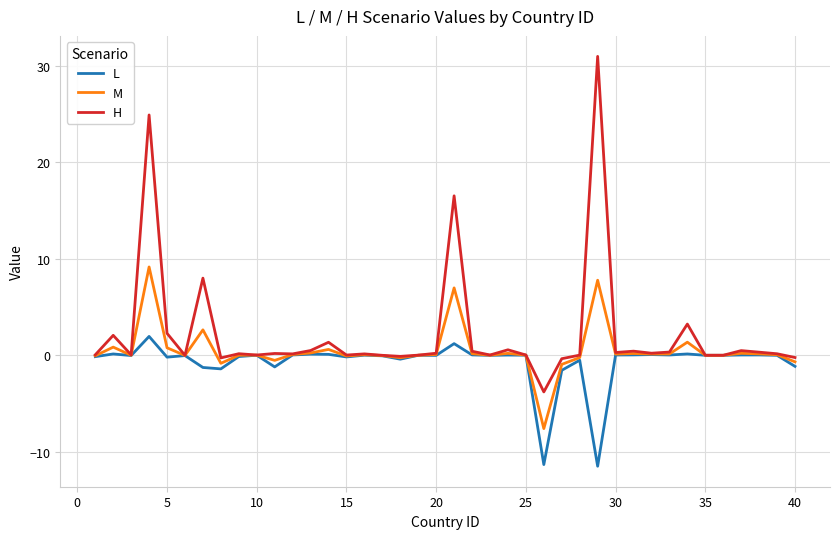

What is the minimum value shown in the chart?

-11.5